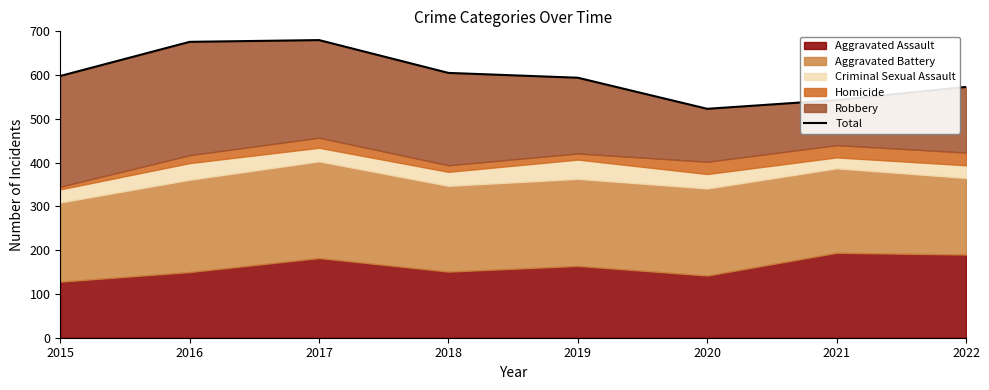

Reading left to right, what are all the values shown in this chart?

598	676	680	605	594	523	543	573